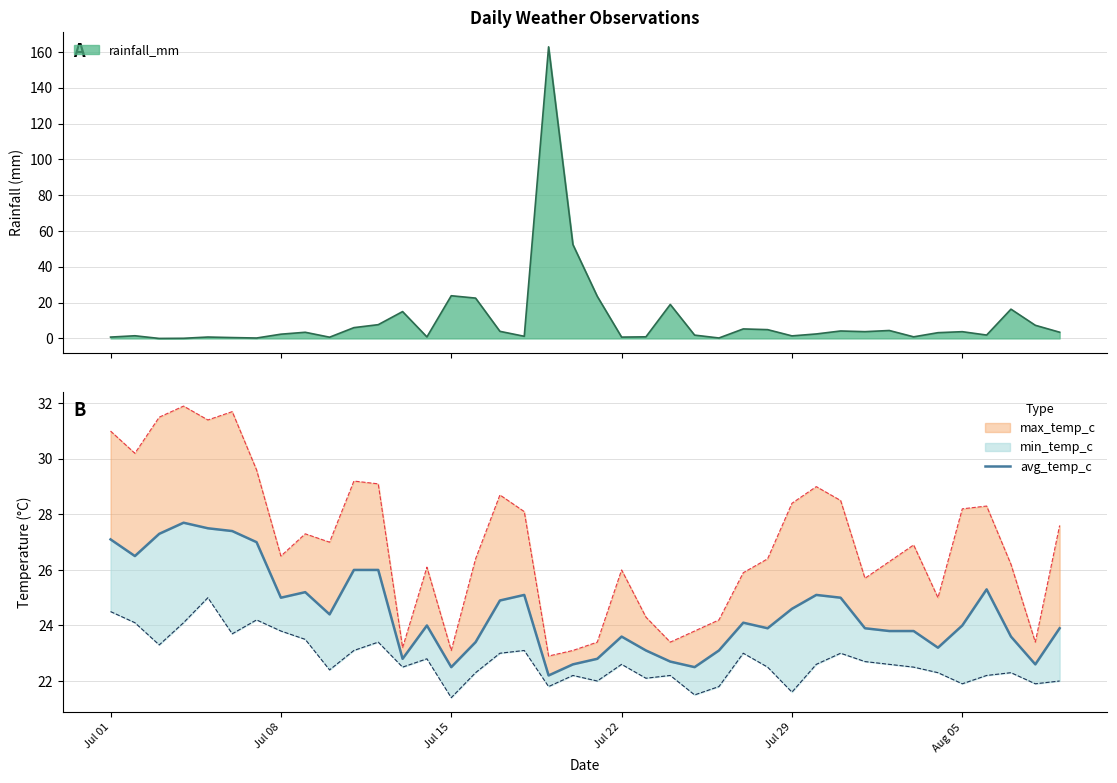

What is the value of the 19th point from the left?

22.2